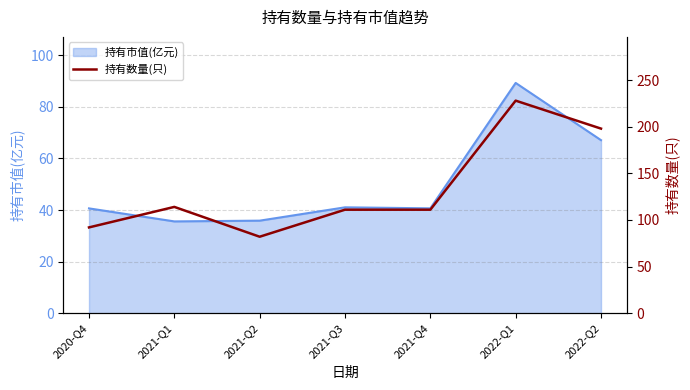

Reading left to right, list all the values displayed in this chart.

2020-Q4=92	2021-Q1=114	2021-Q2=82	2021-Q3=111	2021-Q4=111	2022-Q1=228	2022-Q2=198